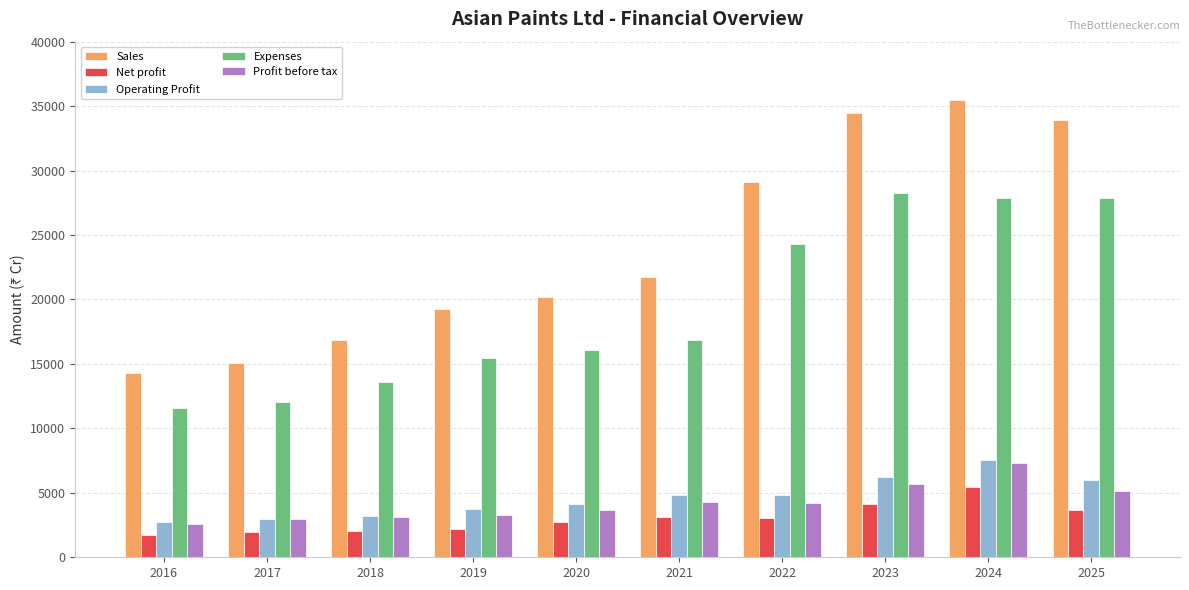

True or false: Sales has a value of 34488.6 at 2023.

True